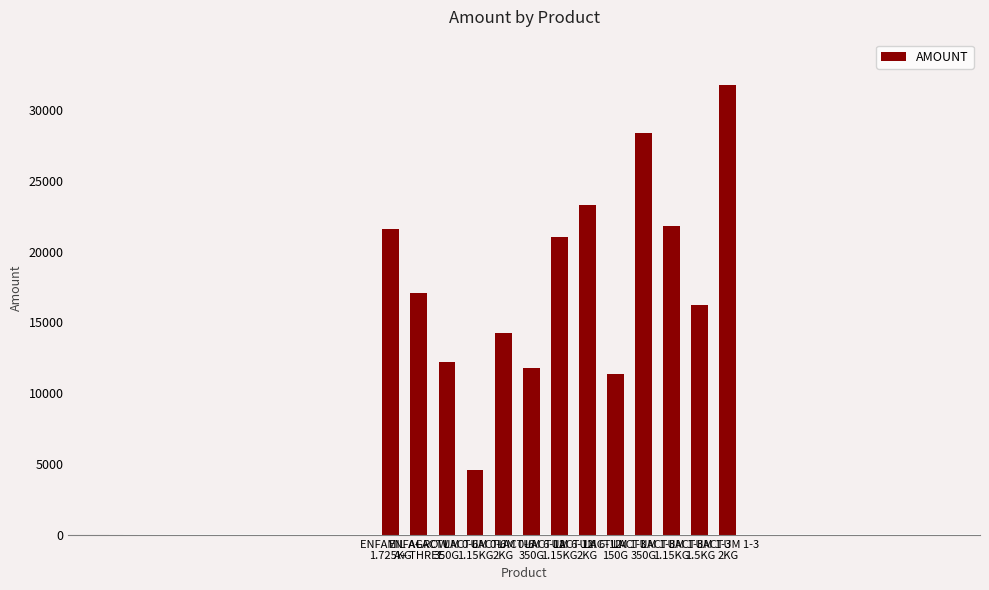

What is the sum of all values?

235363.8